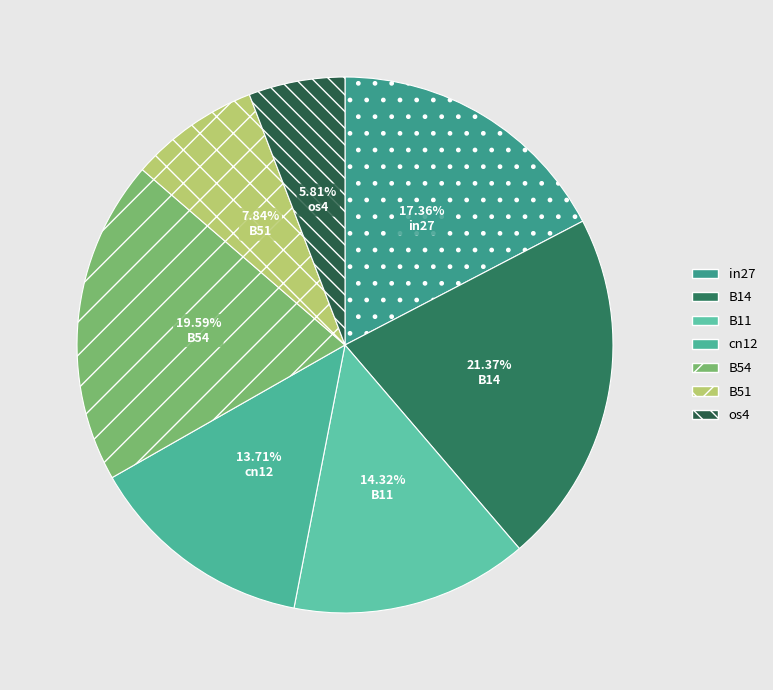

Does B51 account for over 50% of the chart?

No